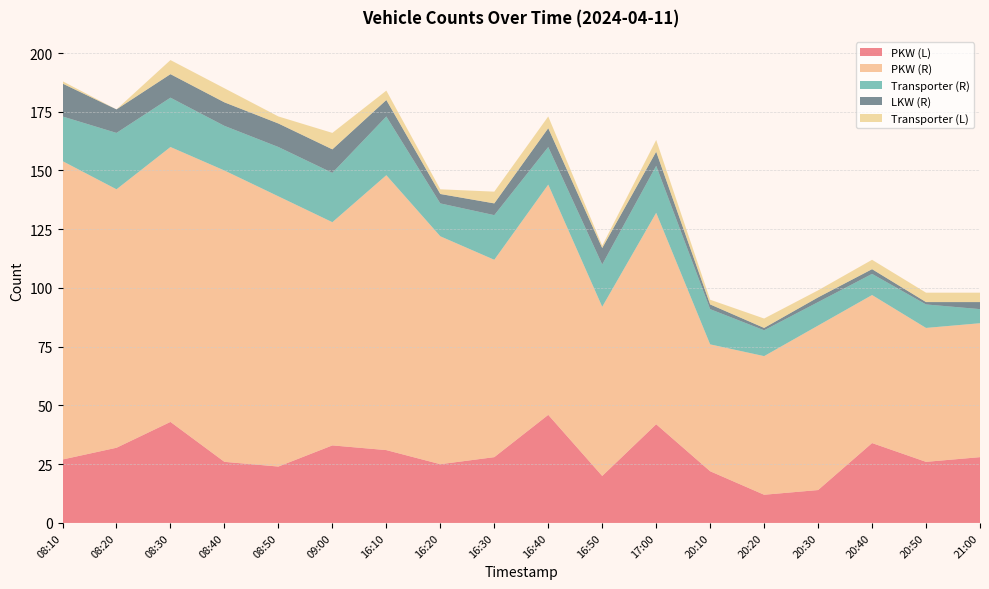

Reading left to right, list all the values displayed in this chart.

PKW (L): 27	32	43	26	24	33	31	25	28	46	20	42	22	12	14	34	26	28
PKW (R): 127	110	117	124	115	95	117	97	84	98	72	90	54	59	70	63	57	57
Transporter (R): 19	24	21	19	21	21	25	14	19	16	18	20	15	11	10	9	10	6
LKW (R): 14	10	10	10	10	10	7	4	5	8	7	6	2	1	2	2	1	3
Transporter (L): 1	0	6	6	3	7	4	2	5	5	1	5	2	4	3	4	4	4